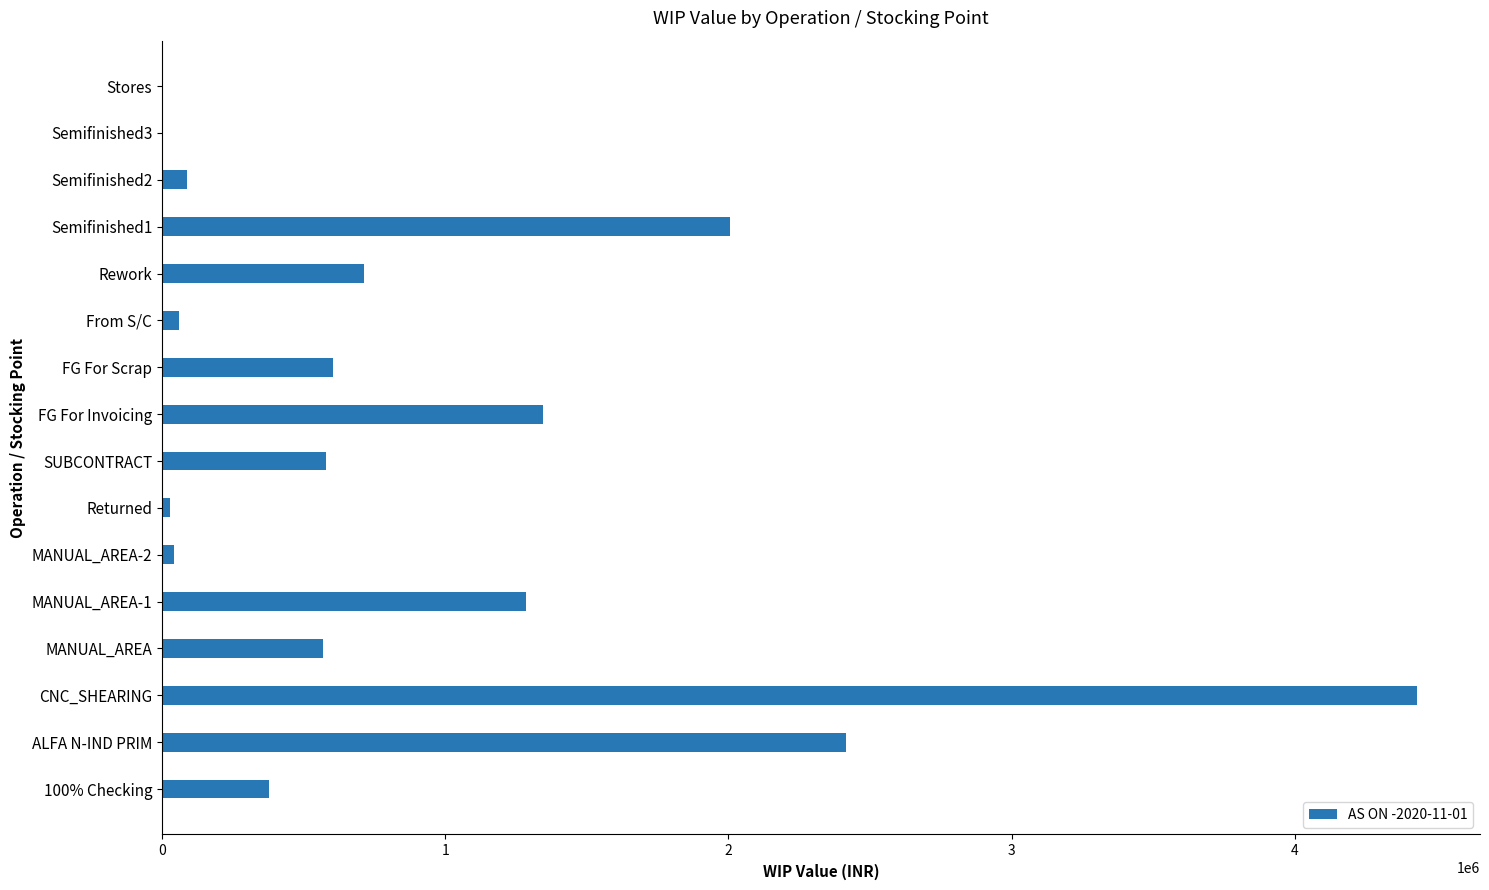

Between Semifinished3 and FG For Scrap, which is larger?

FG For Scrap